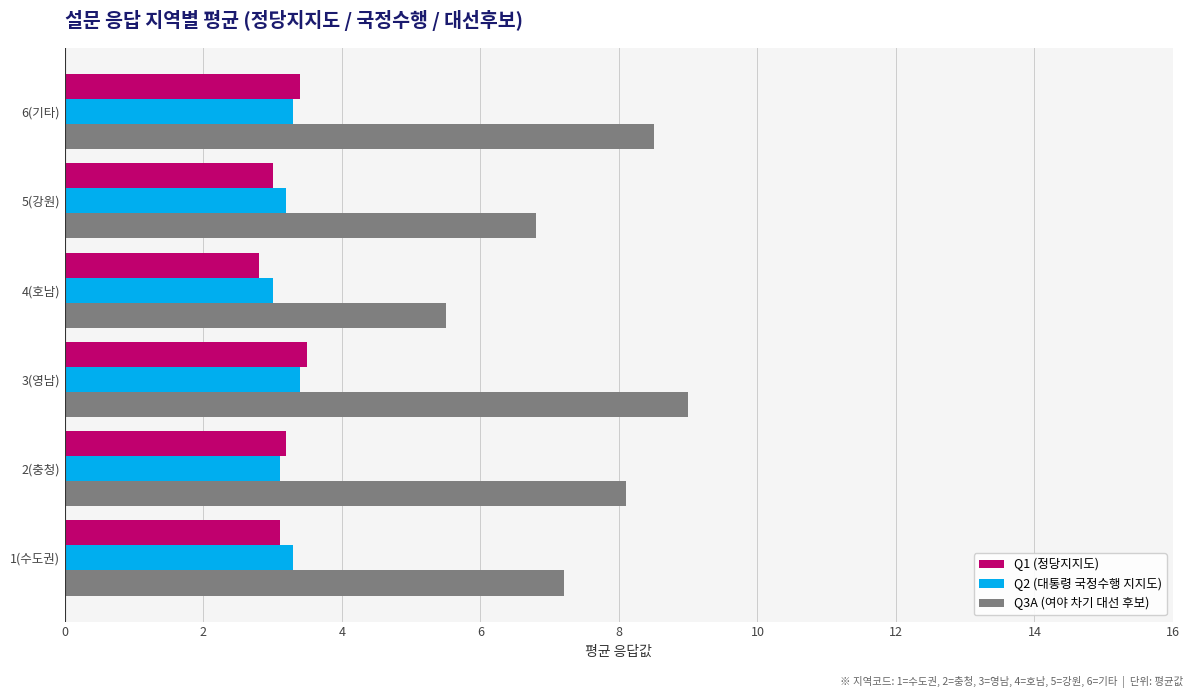

What is the spread (max minus min) of values at 1(수도권)?

4.1